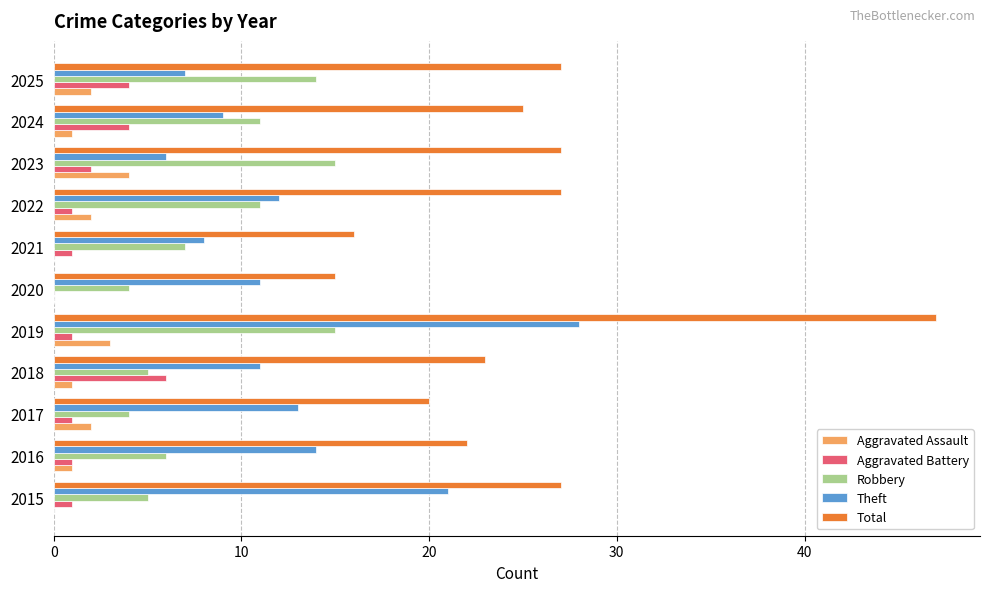

Which series changed the most between 2015 and 2016?

Theft